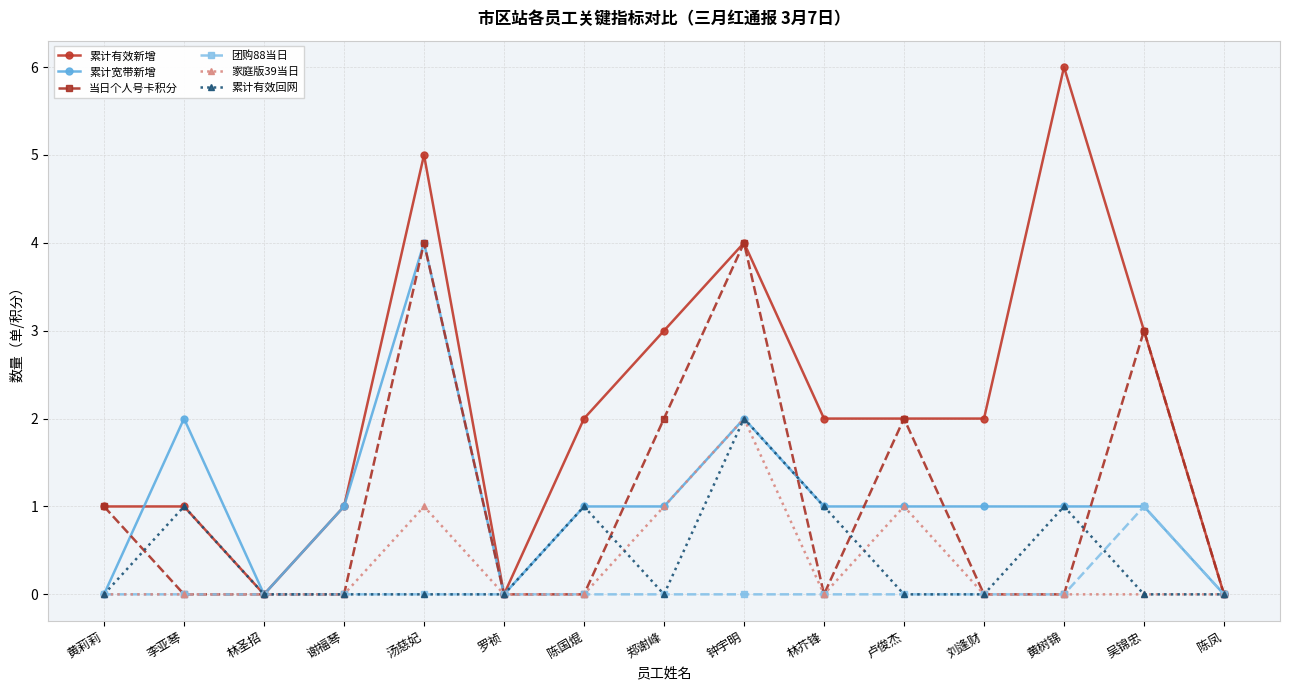

Where is the first local maximum for 累计有效回网?

李亚琴